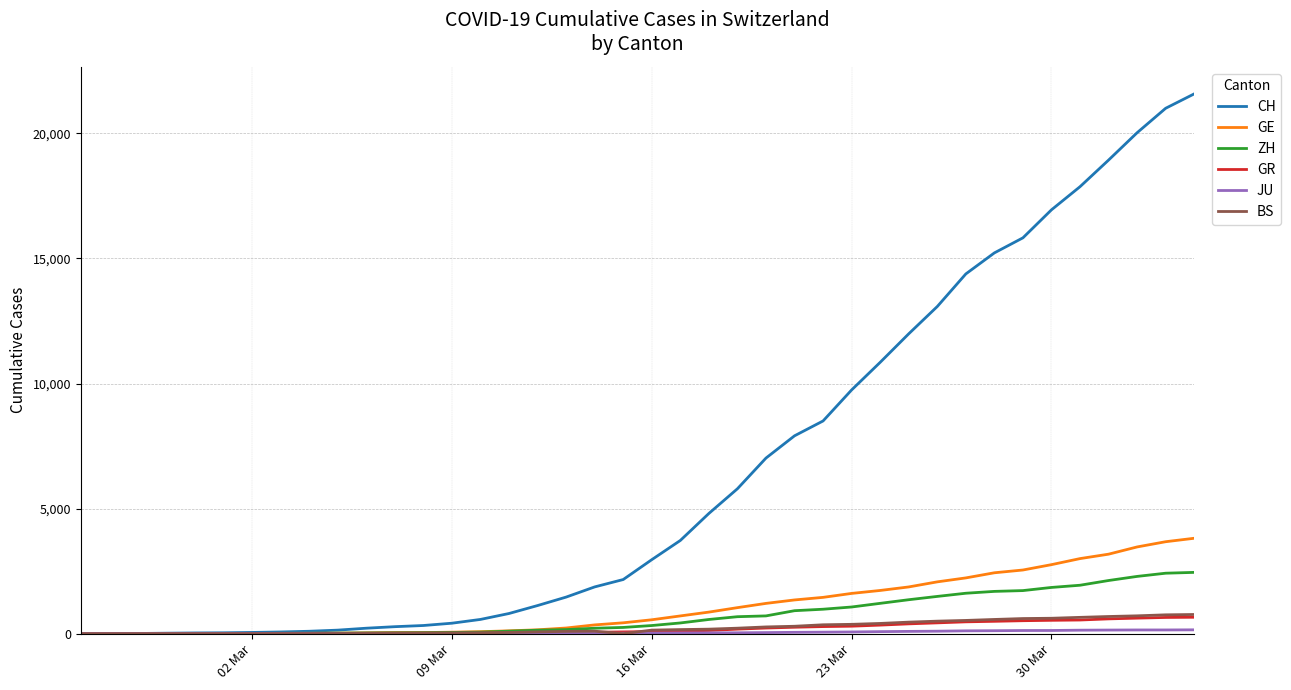

Which series has the largest range (max minus min)?

CH